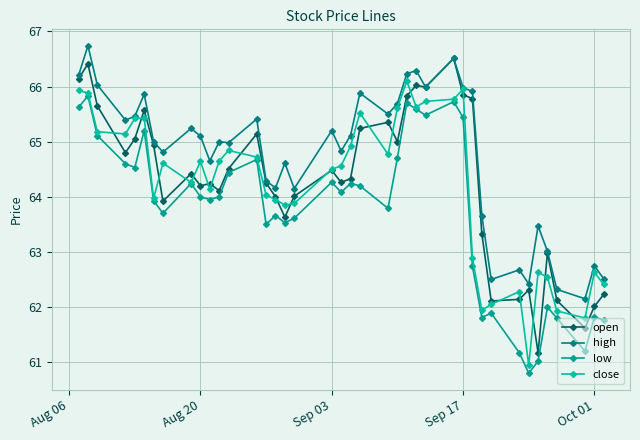

In open, how many points are higher than both neighbors (excluding endpoints)?

11